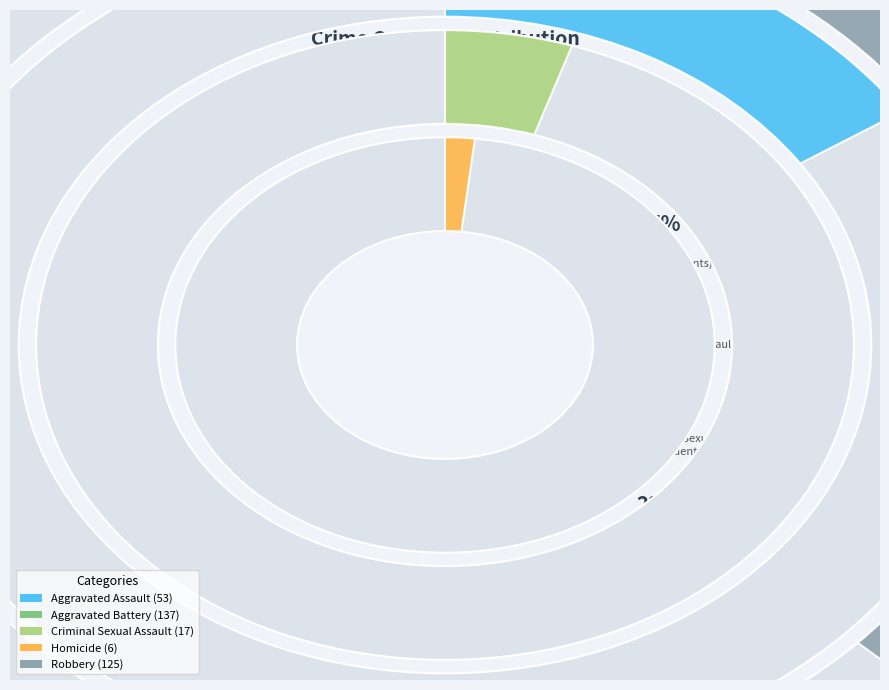

True or false: Criminal Sexual Assault accounts for 15% of the total.

False